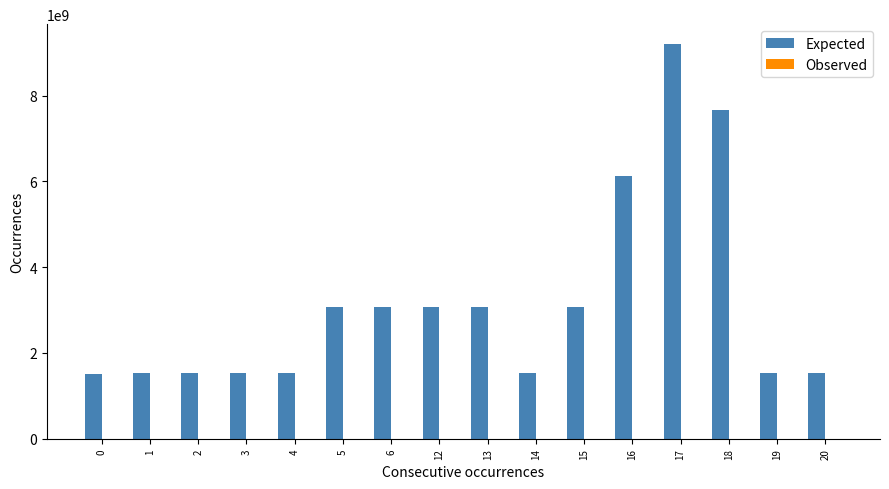

Are the bars horizontal?

No